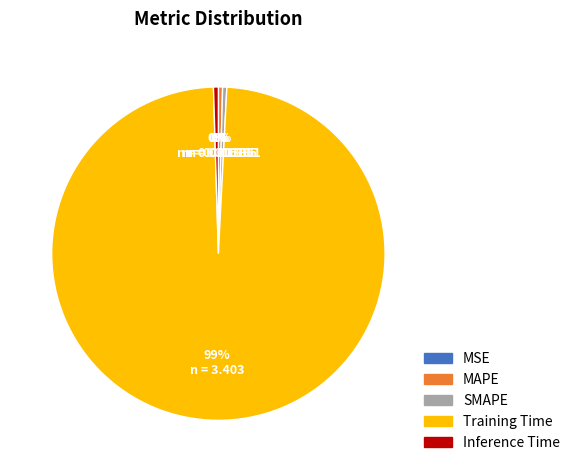

Is there any slice that represents more than half of the pie?

Yes